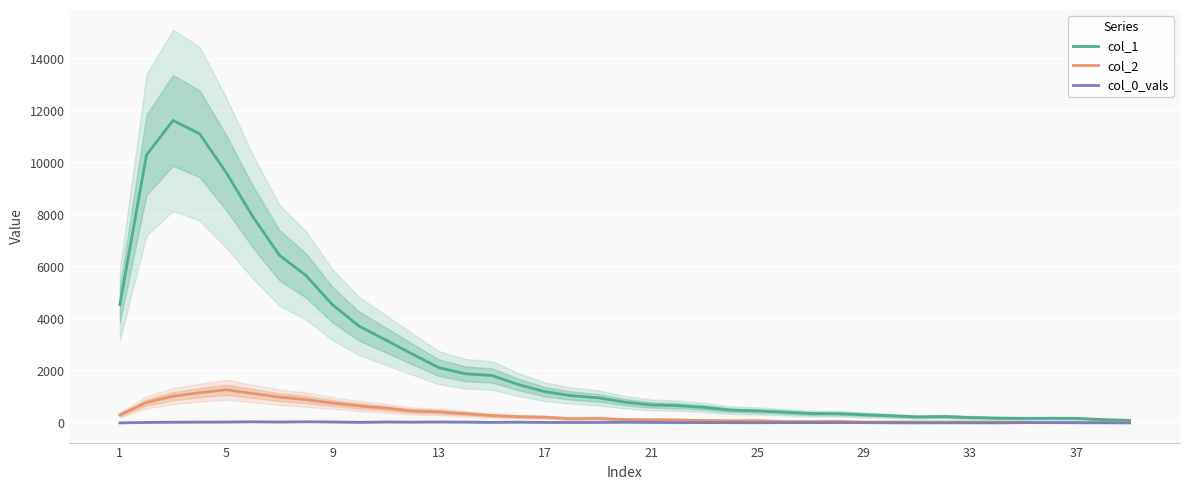

How many data points in col_2 are less than 133?

19